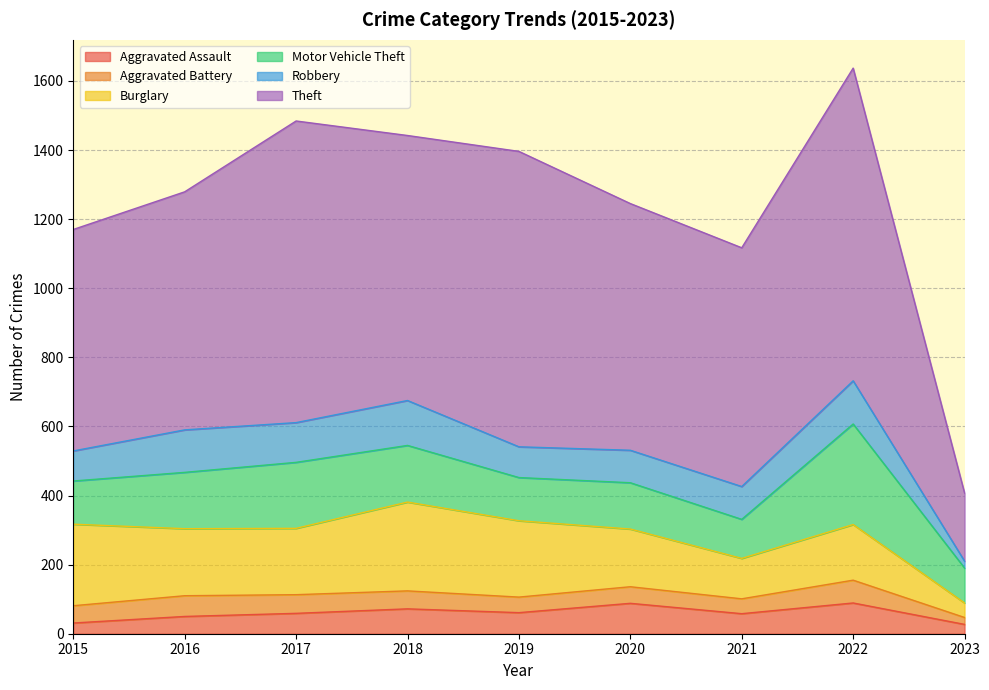

What is the approximate value of Theft at 2017, to the nearest 50?

850